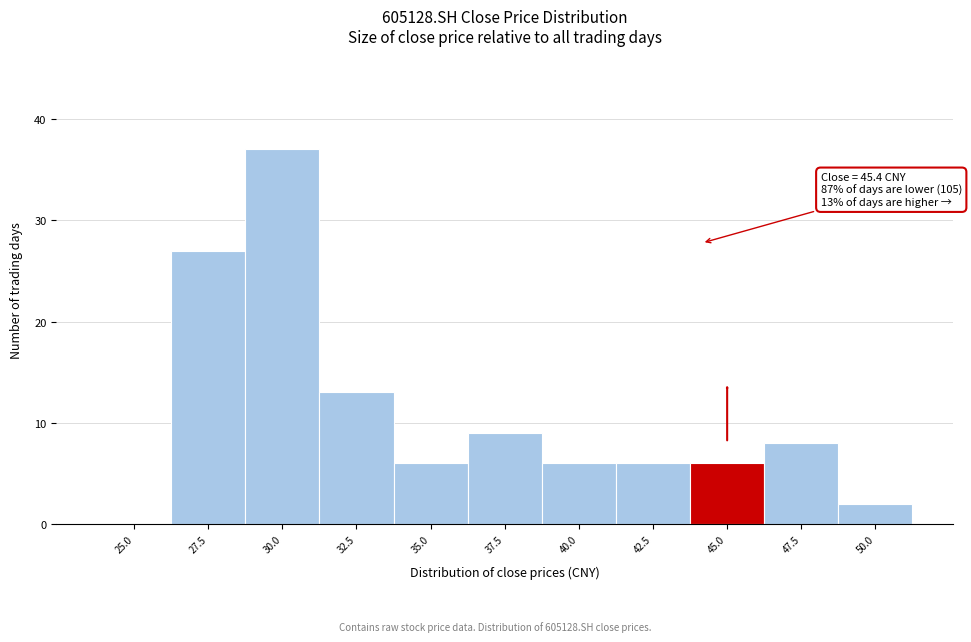

Reading right to left, what are all the values shown in this chart?

50.0=2	47.5=8	45.0=6	42.5=6	40.0=6	37.5=9	35.0=6	32.5=13	30.0=37	27.5=27	25.0=0